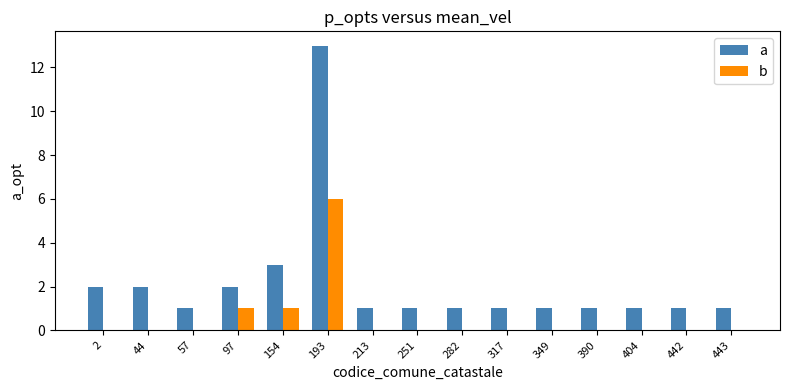

Is the value of a at 317 greater than the value of b at 442?

Yes